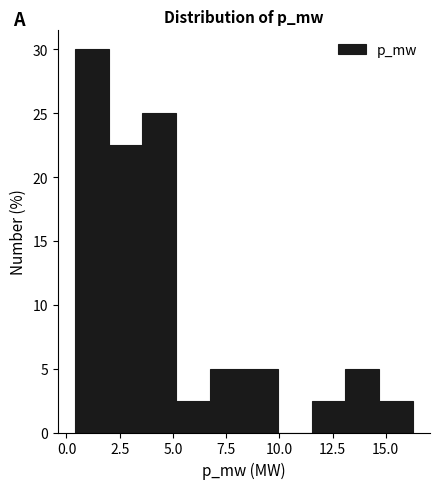

Around what value on the x-axis is the tallest bar? Give the approximate position of its centre, as read against the axis.

1.0